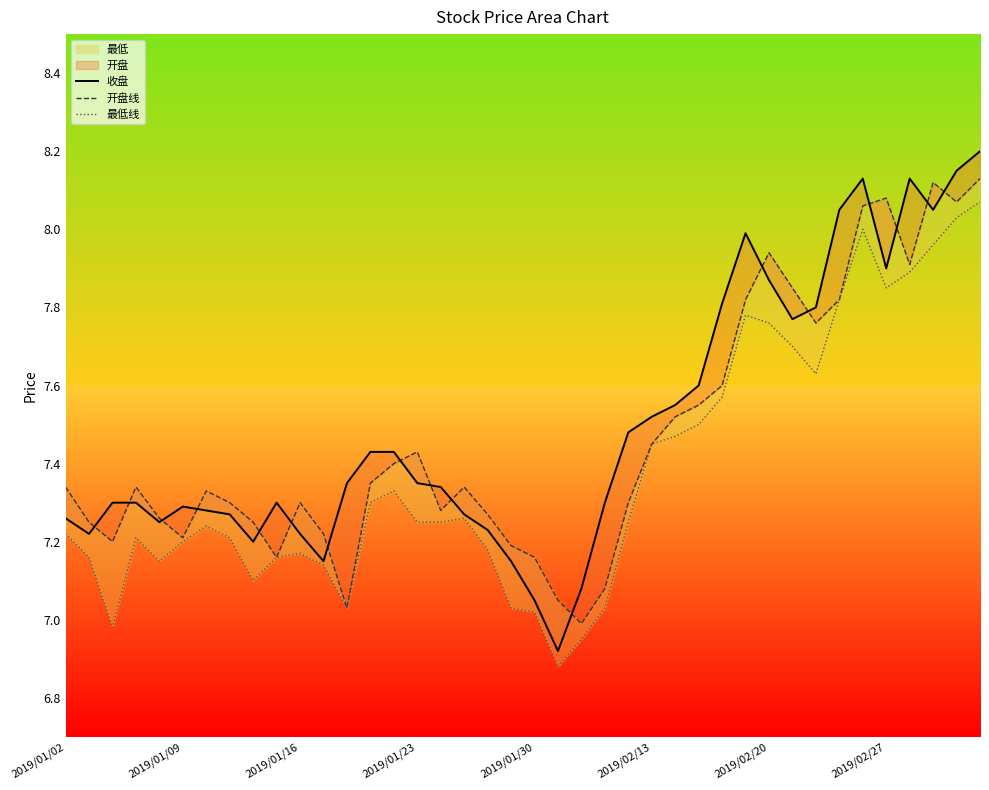

Which category has the lowest value in the 收盘 series?

21